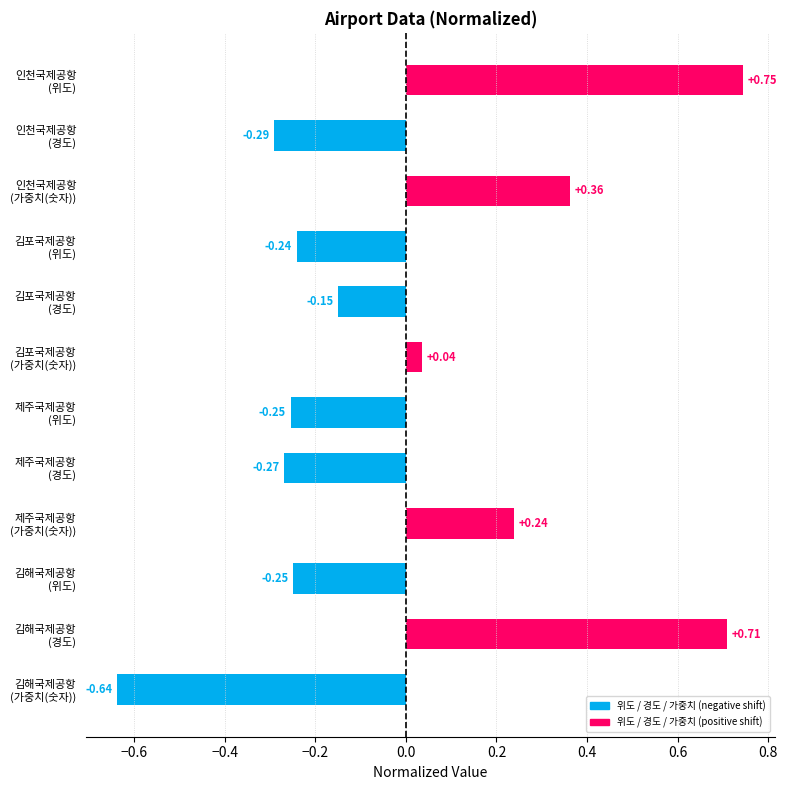

What is the difference between the maximum and minimum values?

1.4